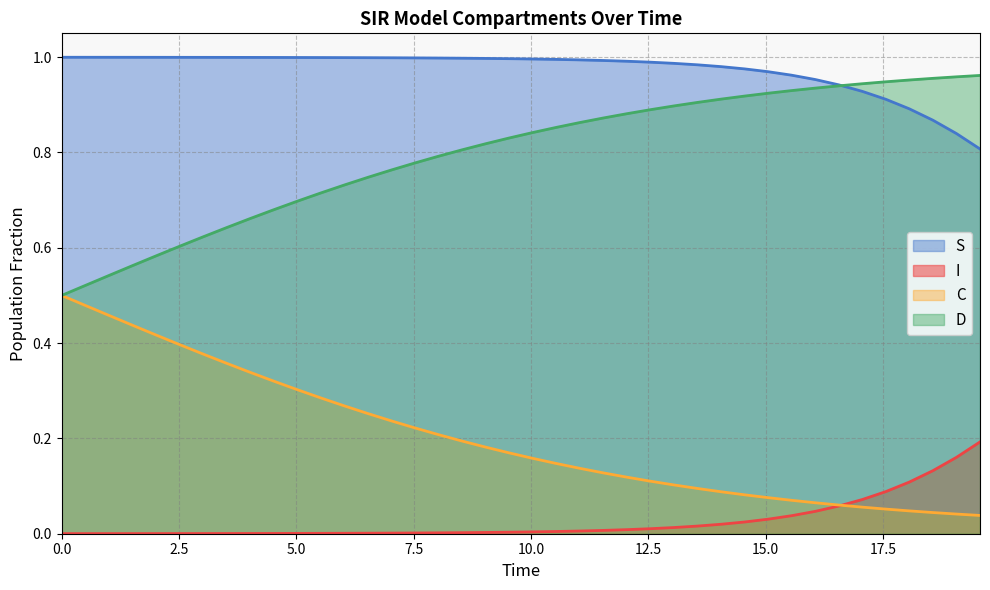

Which series has the largest total across all categories?

S